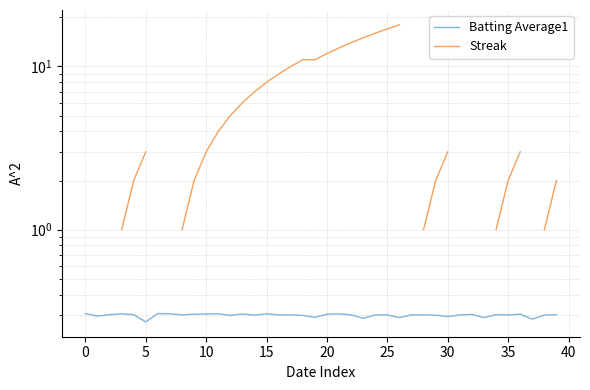

The Batting Average1 series shows 0.3 at 5. True or false?

True